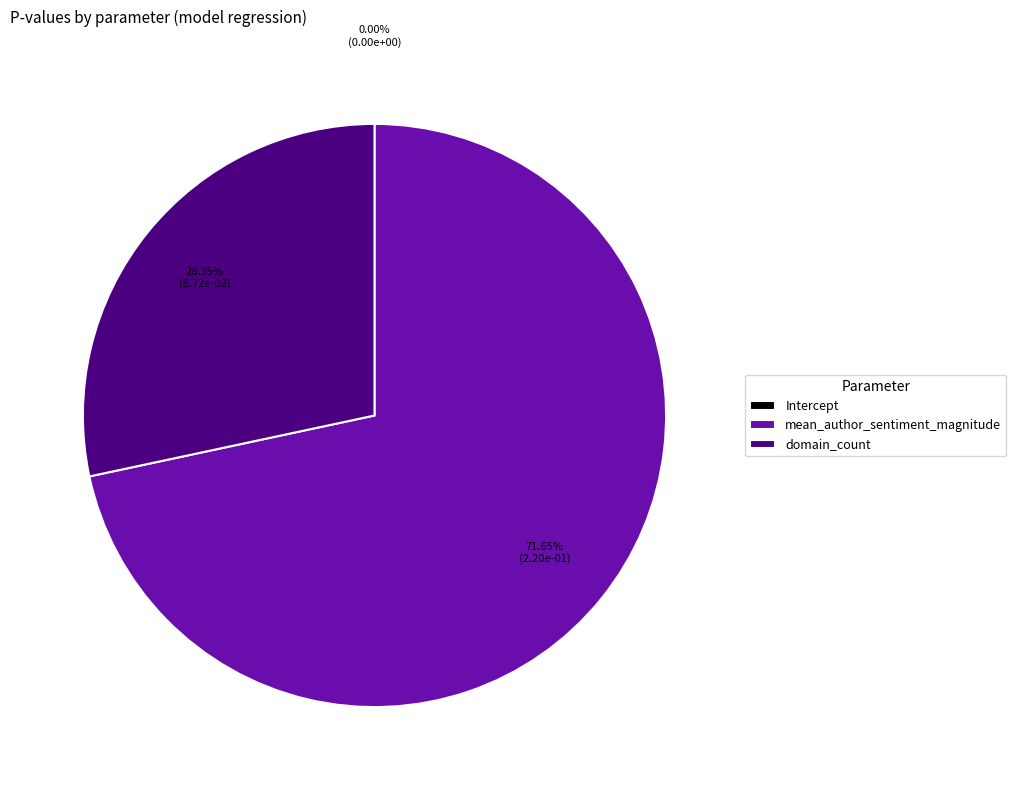

Between domain_count and mean_author_sentiment_magnitude, which is larger?

mean_author_sentiment_magnitude